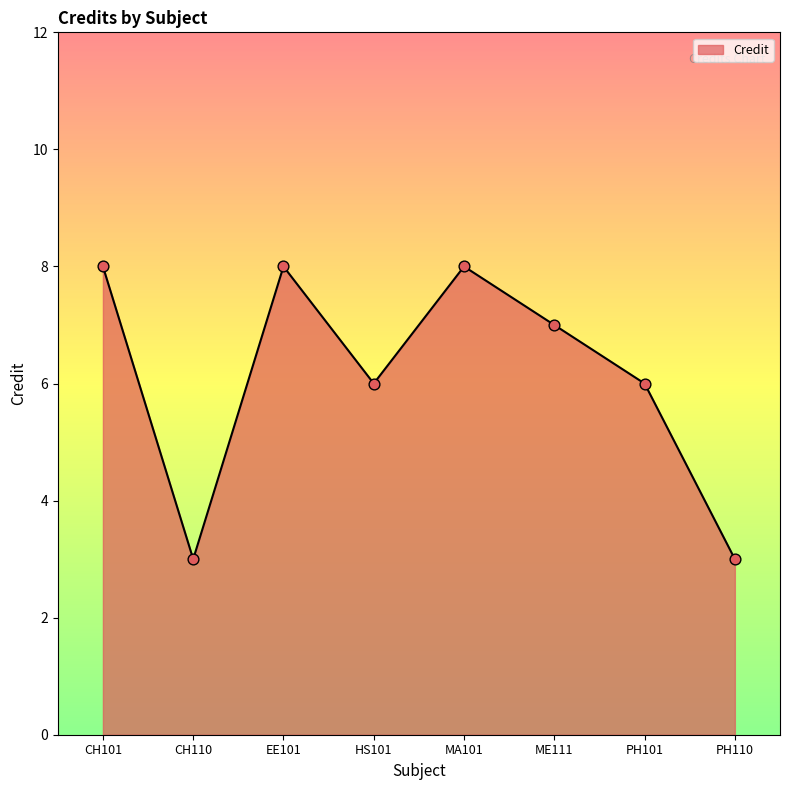

What is the change in value from MA101 to PH110?

-5